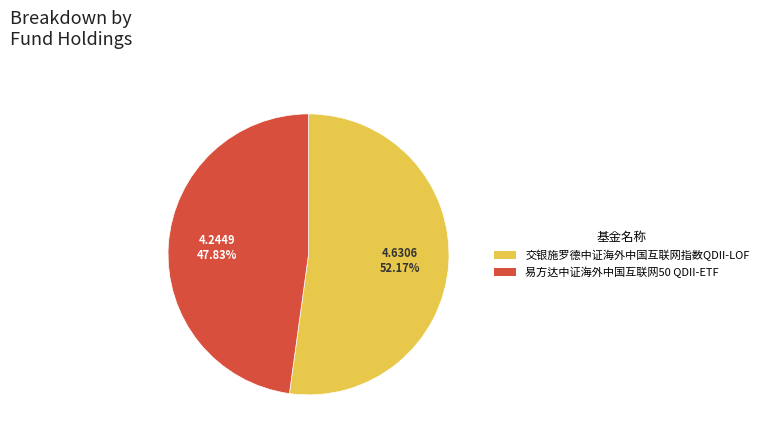

Rank the categories by value from lowest to highest.

易方达中证海外中国互联网50 QDII-ETF, 交银施罗德中证海外中国互联网指数QDII-LOF